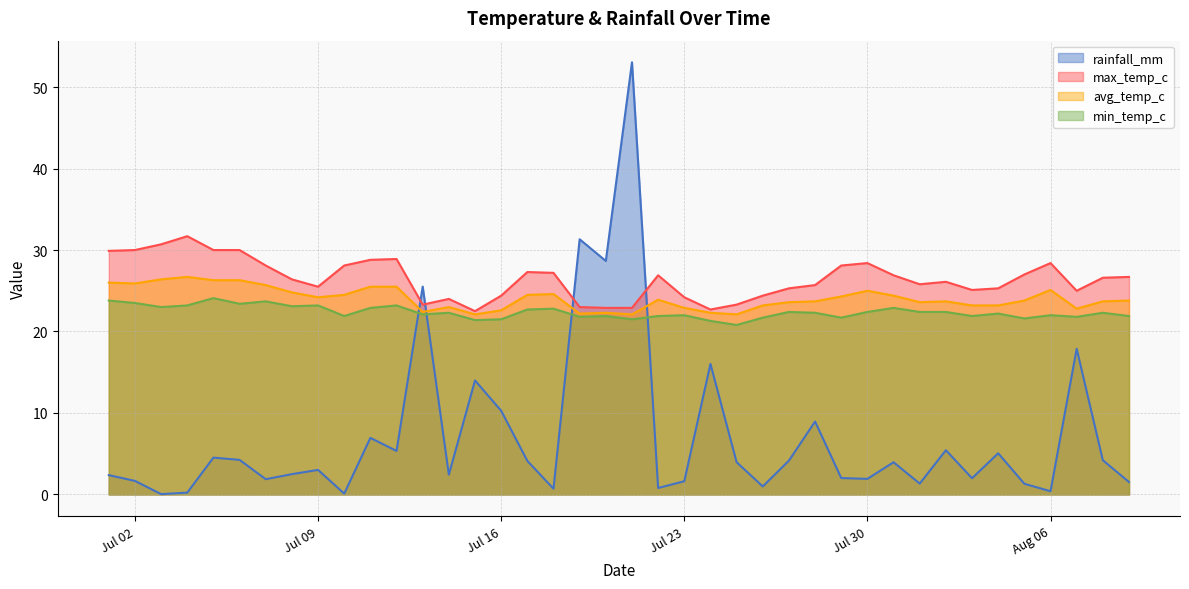

Which series has the largest total across all categories?

max_temp_c